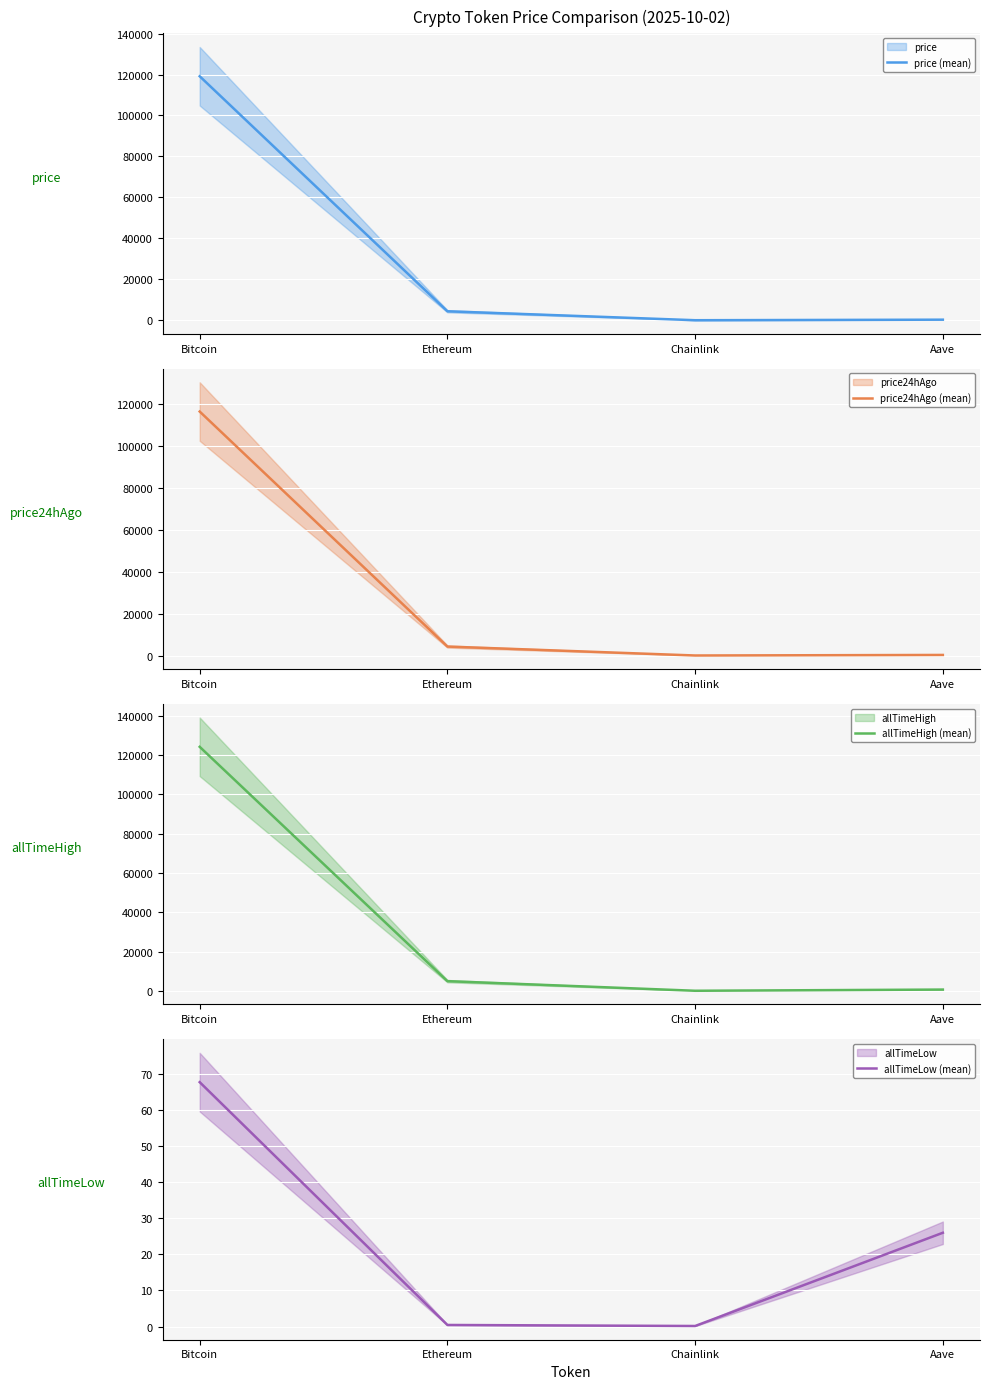

Which has a higher value, Chainlink or Ethereum?

Ethereum